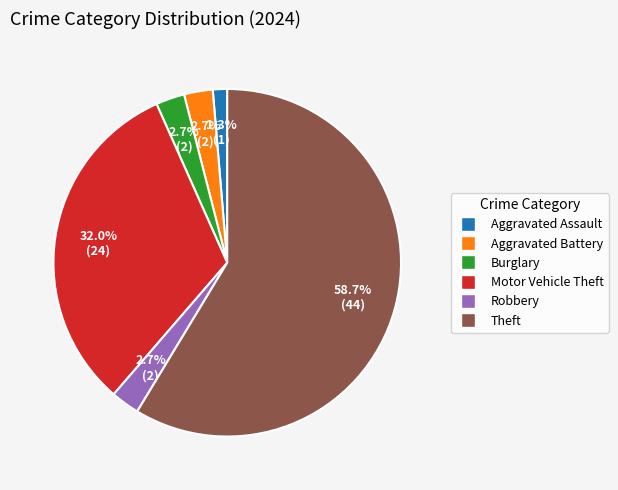

Is there a majority slice in this chart?

Yes